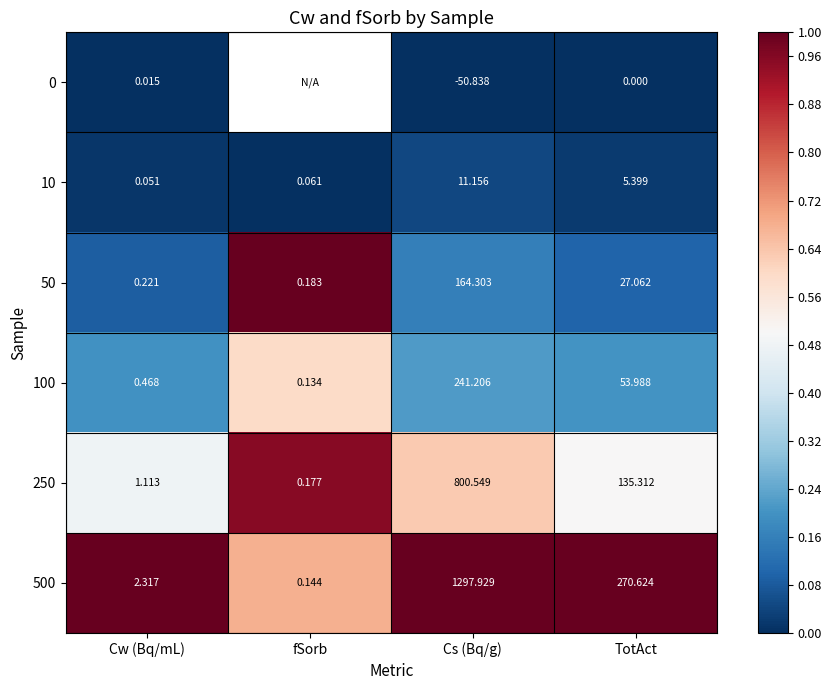

At which label does 10 reach its peak?

Cs (Bq/g)